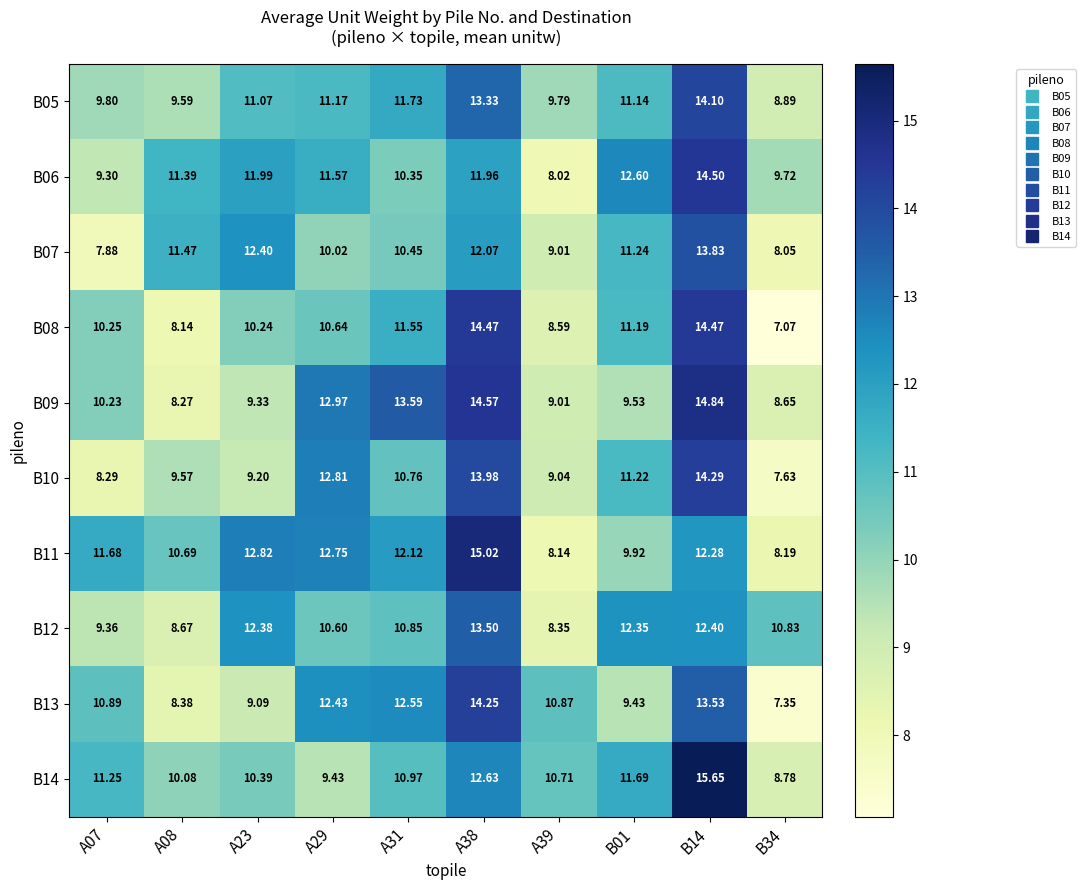

Which series has the largest total across all categories?

B11